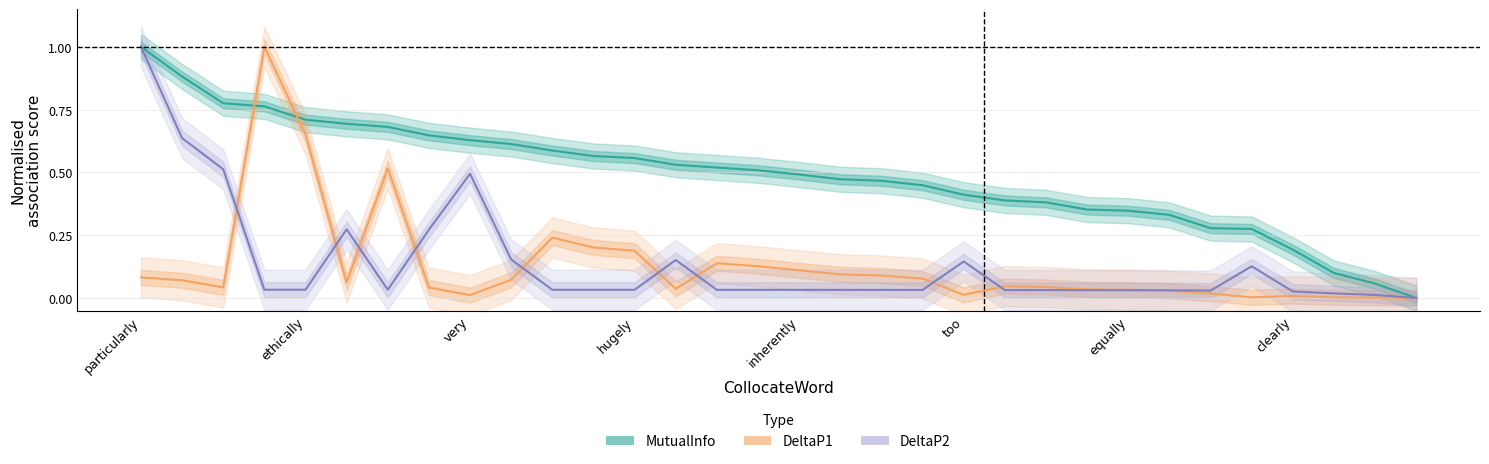

What is the highest value of the MutualInfo series?

1.0